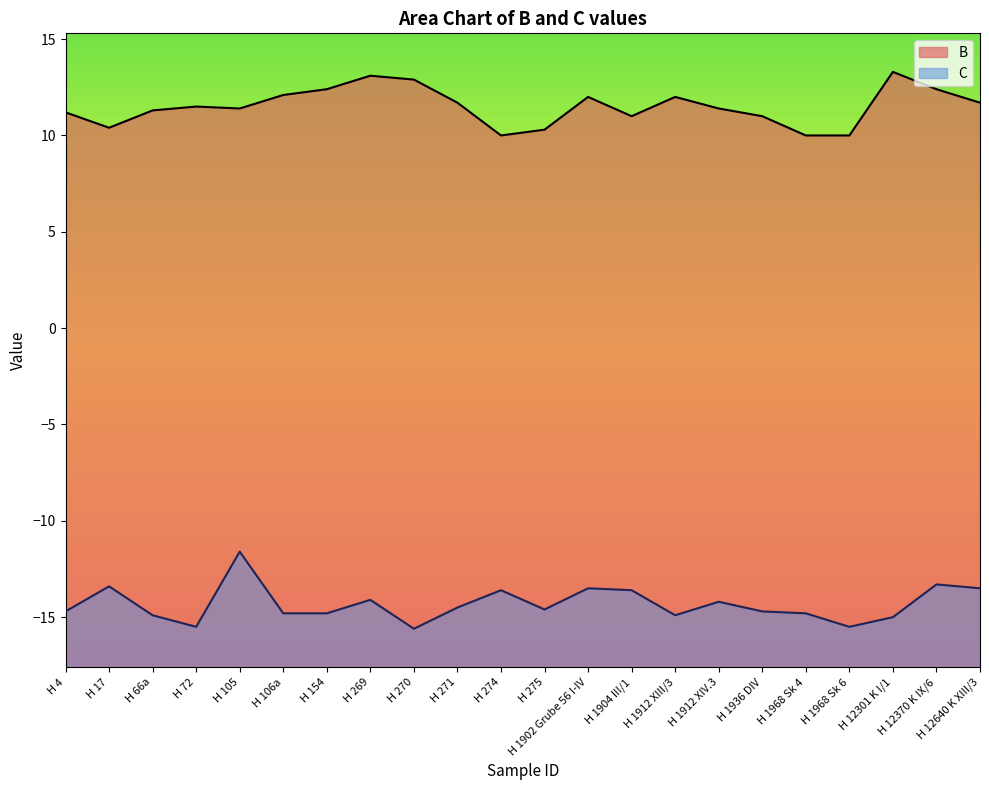

Which has a higher value, H 12301 K I/1 or H 1912 XIV.3?

H 12301 K I/1